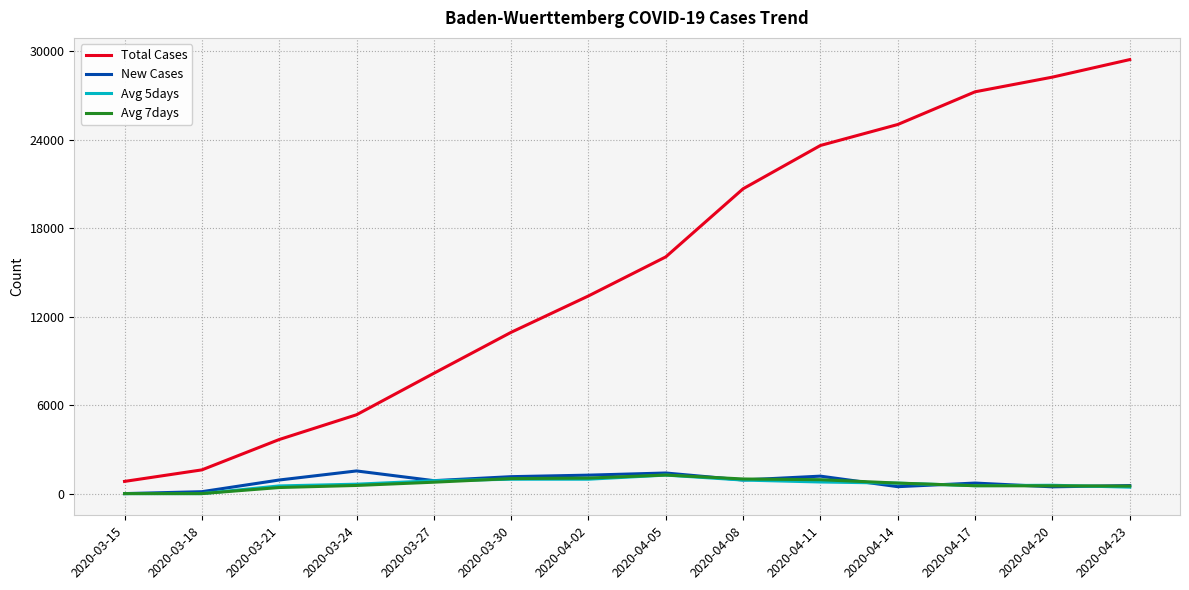

Is the value of Total Cases at 2020-03-30 greater than the value of New Cases at 2020-03-30?

Yes